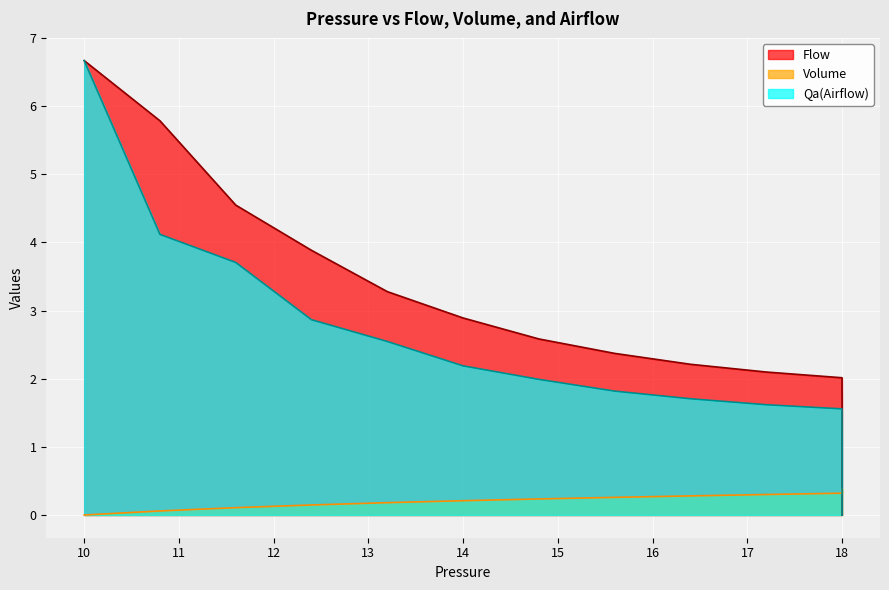

Is the value of Flow at 18 greater than the value of Pressure at 18?

Yes